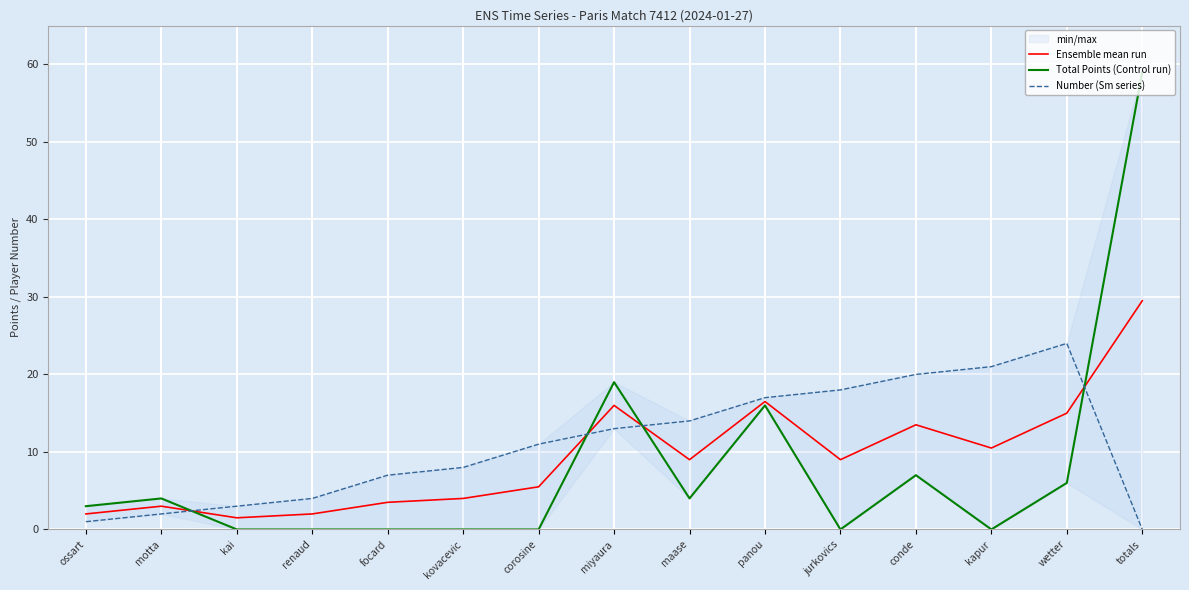

What is the maximum value shown in the chart?

59.0